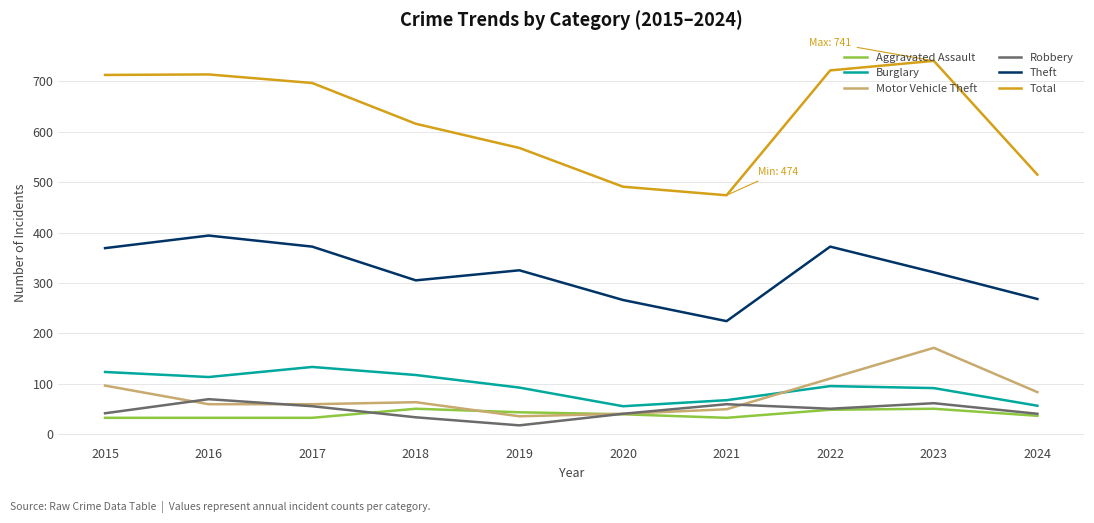

Which series changed the most between 2018 and 2023?

Total